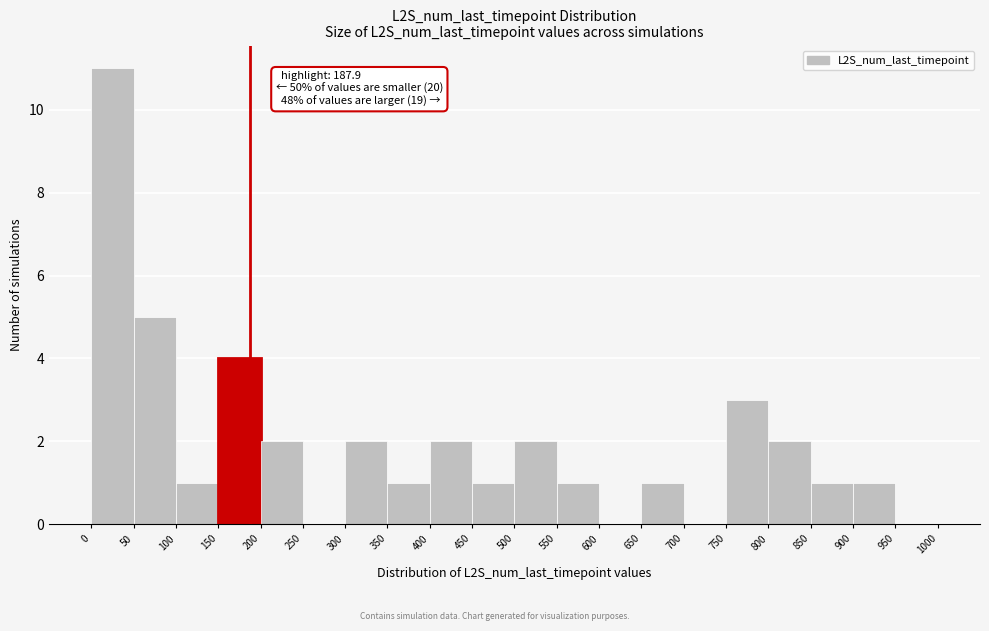

Which range on the x-axis has the tallest bar?

0 to 50